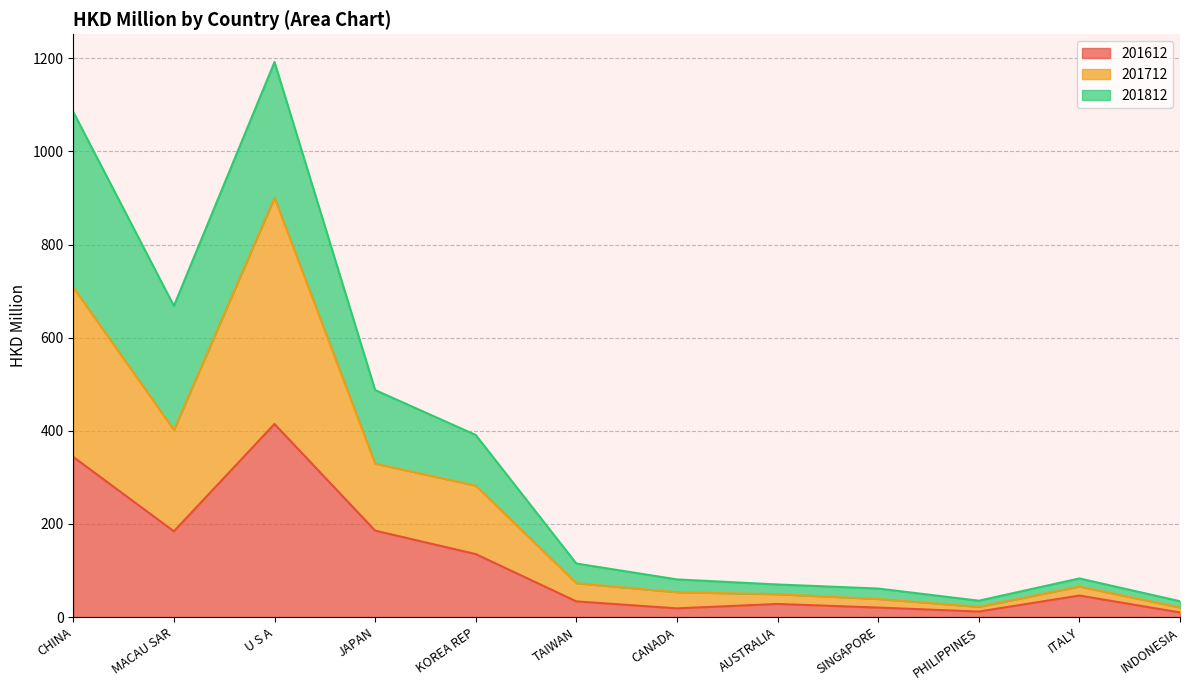

How many values in the 201712 series exceed 72?

6